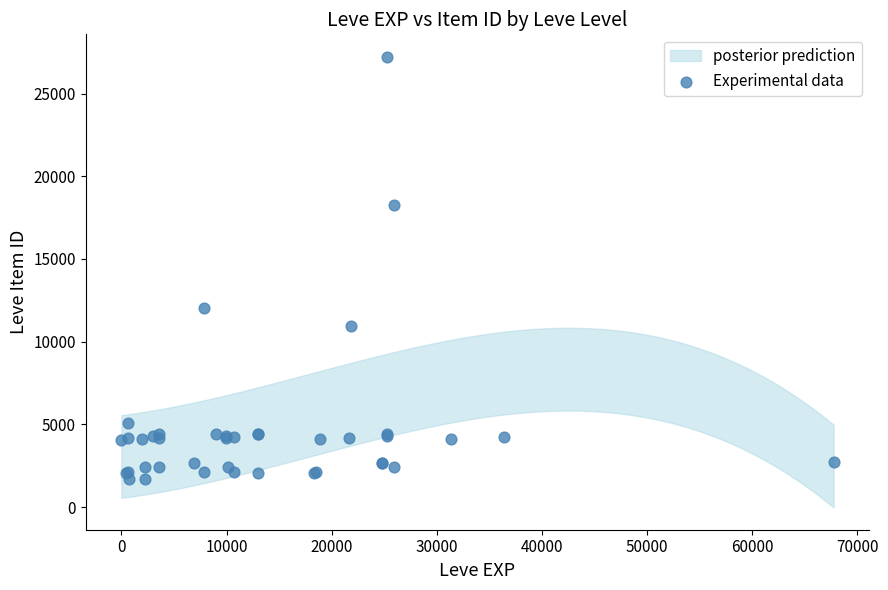

What Y value in the scatter plot is closest to 14448?

12018